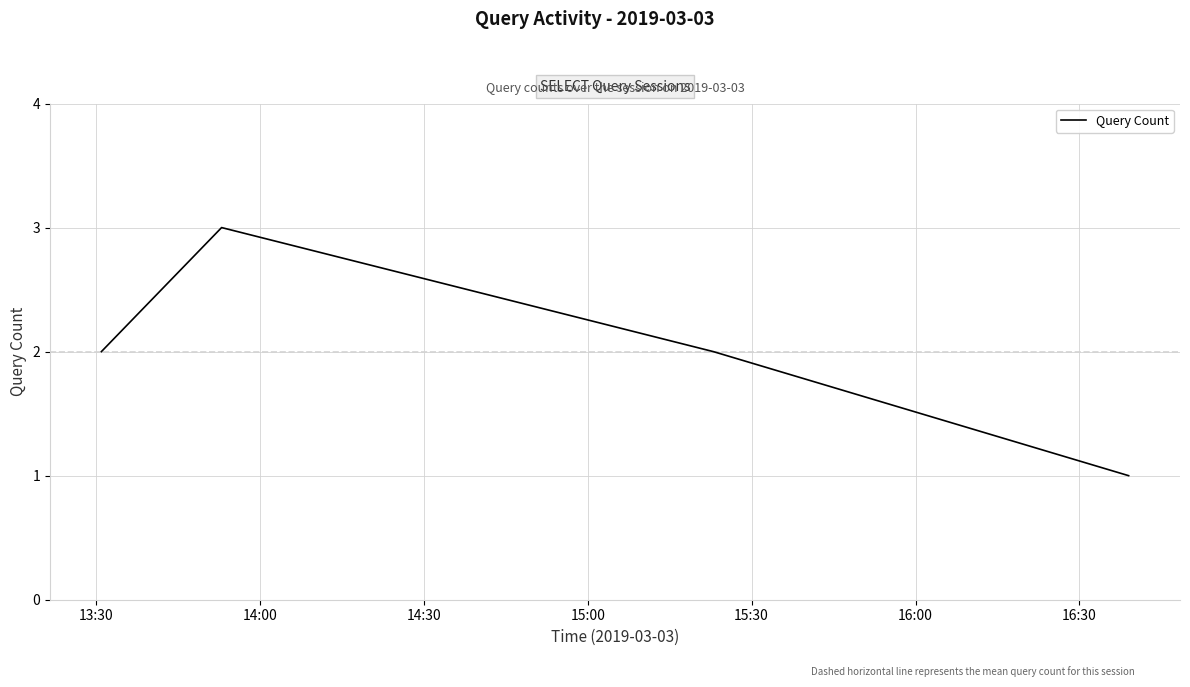

What is the maximum value shown in the chart?

3